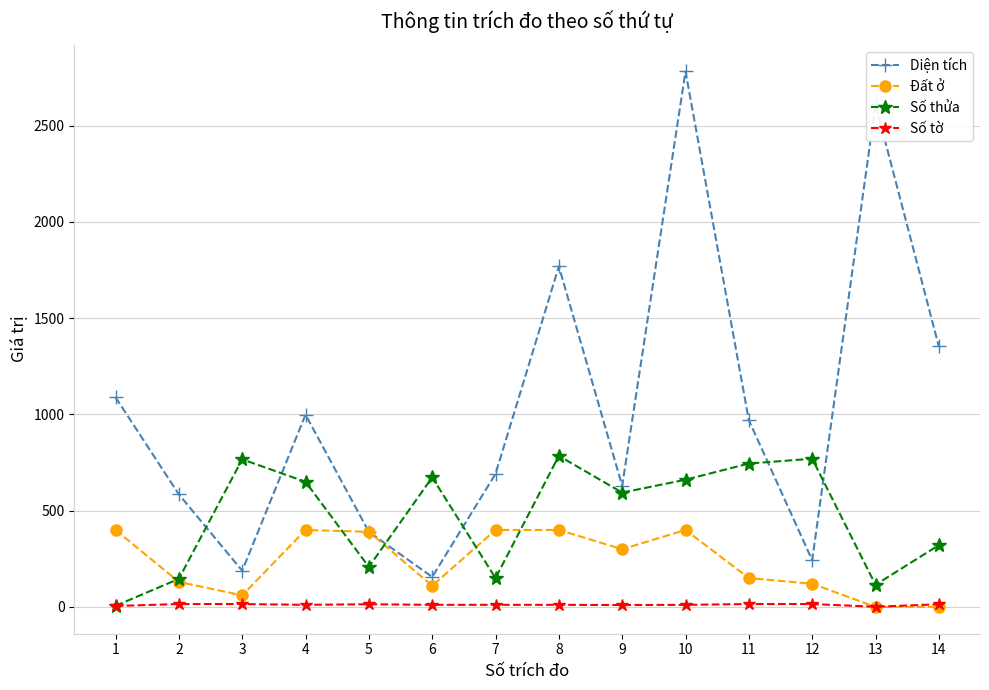

Which series ends up on top after the final intersection of Đất ở and Số tờ?

Số tờ